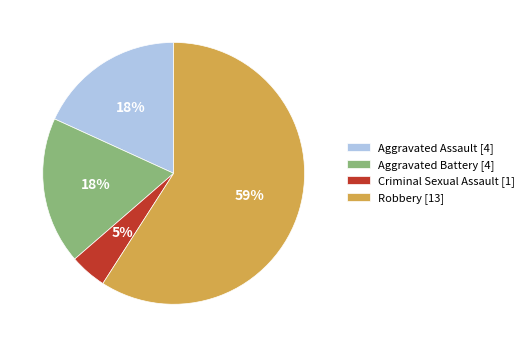

Is it true that Criminal Sexual Assault is 5% of the pie?

True